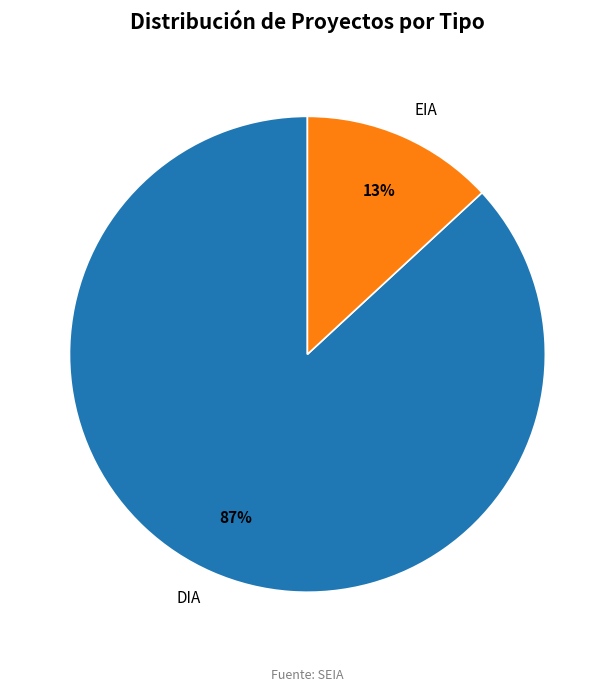

True or false: DIA accounts for 79% of the total.

False